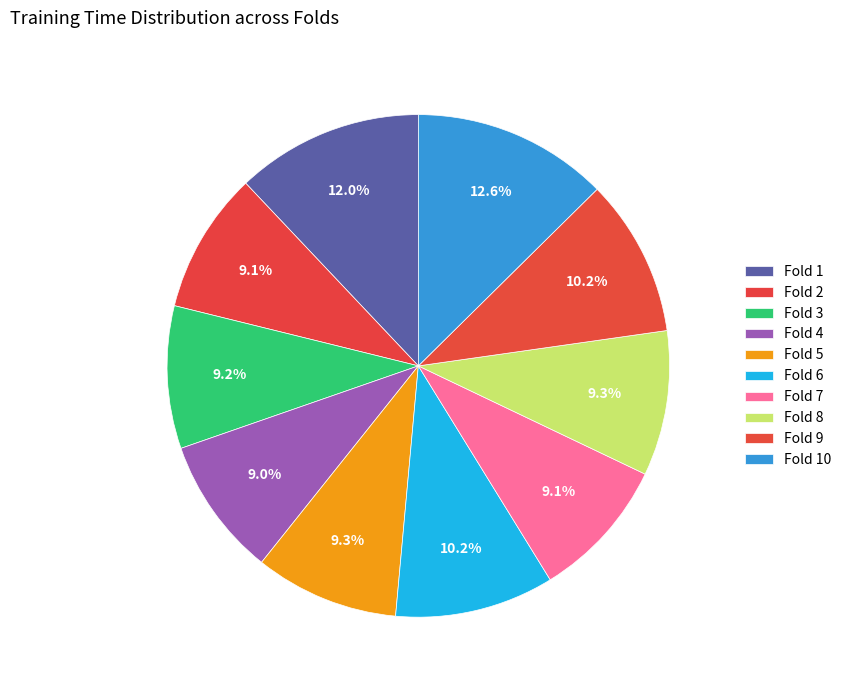

How many segments does this pie chart have?

10